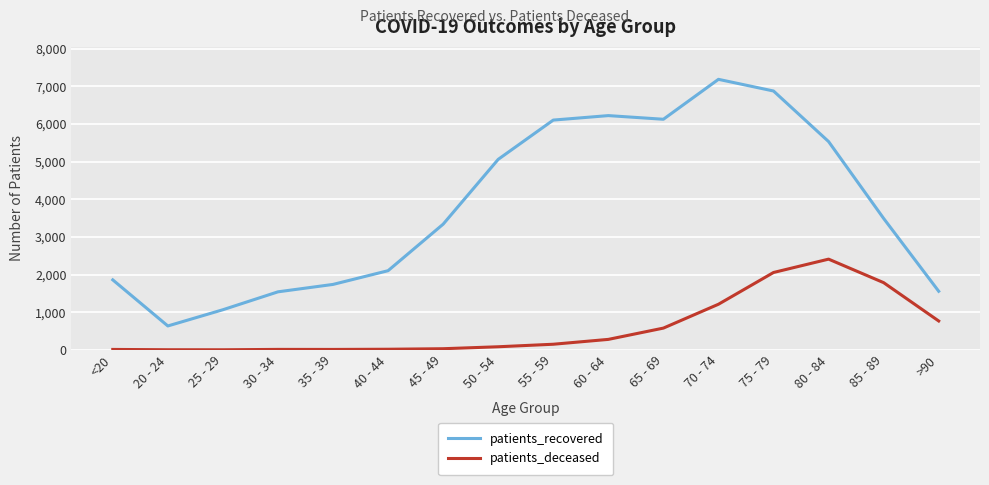

True or false: patients_recovered and patients_deceased intersect in this chart.

False